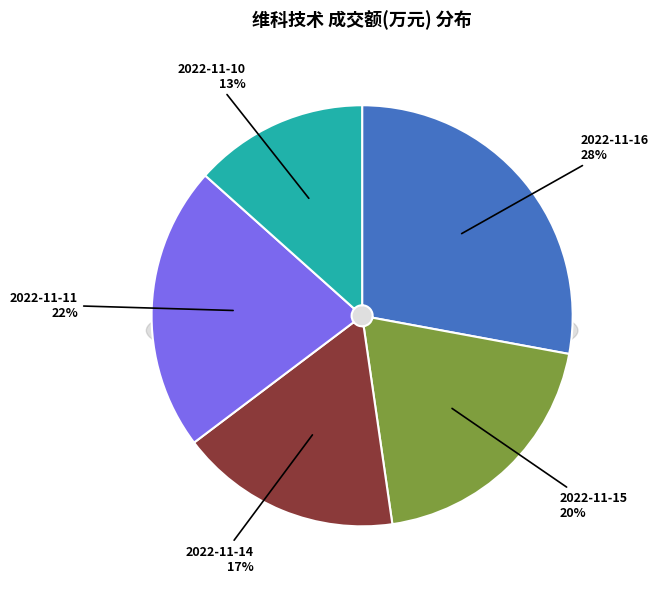

Is there any slice that represents more than half of the pie?

No